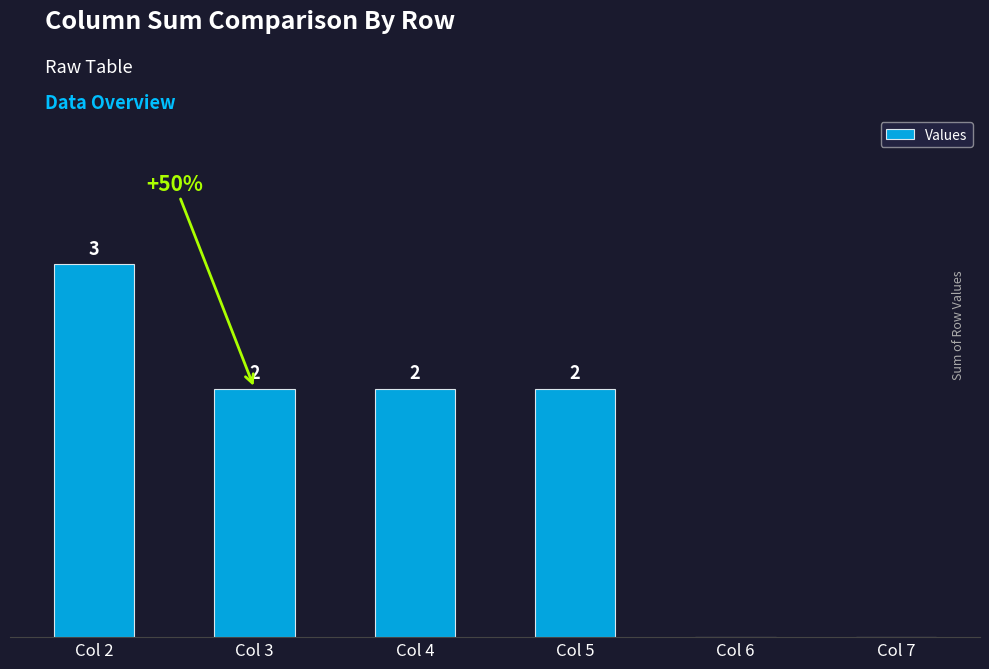

Which label corresponds to the largest value in the chart?

Col 2